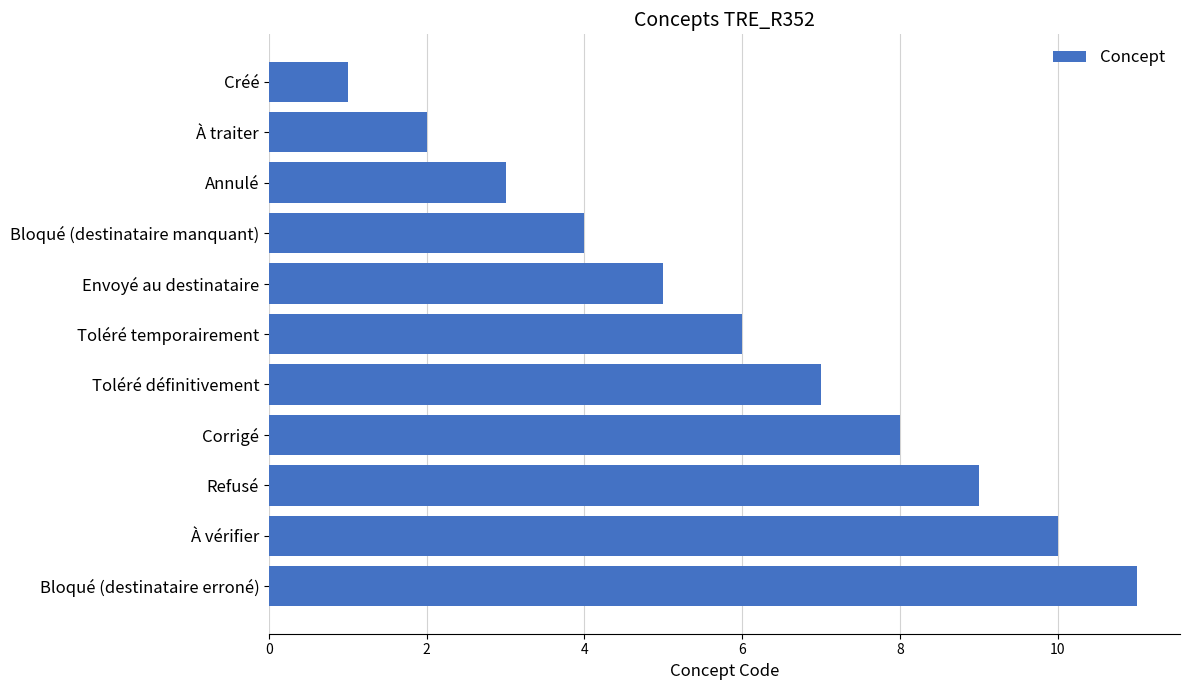

The value at Envoyé au destinataire is 8. True or false?

False